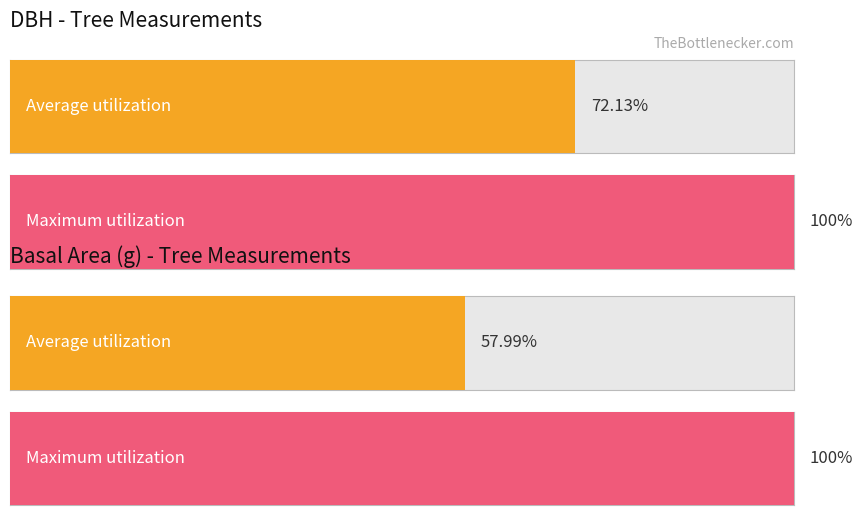

The dbh series shows 70.4 at 160678001. True or false?

False